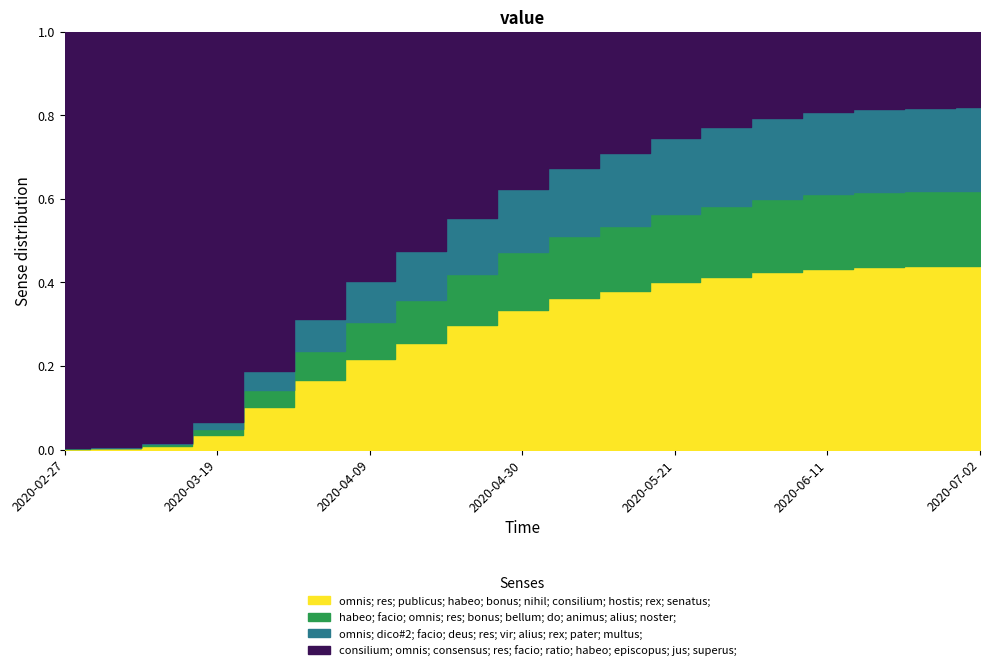

Rank the categories by value from lowest to highest.

2020-02-27, 2020-03-05, 2020-03-12, 2020-03-19, 2020-03-26, 2020-04-02, 2020-04-09, 2020-04-16, 2020-04-23, 2020-04-30, 2020-05-07, 2020-05-14, 2020-05-21, 2020-05-28, 2020-06-04, 2020-06-11, 2020-06-18, 2020-06-25, 2020-07-02